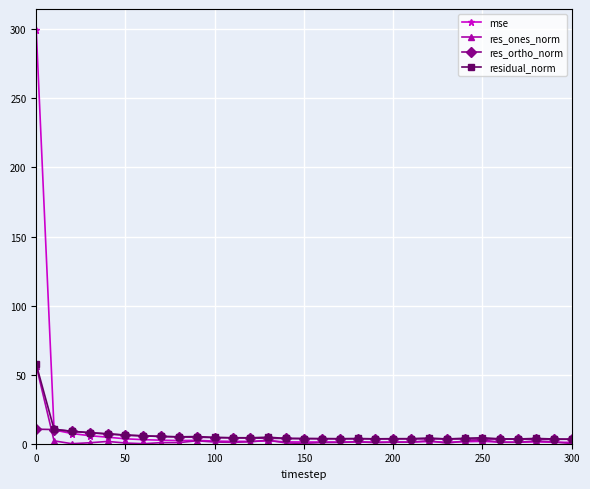

Does the chart display data point markers on the line(s)?

Yes